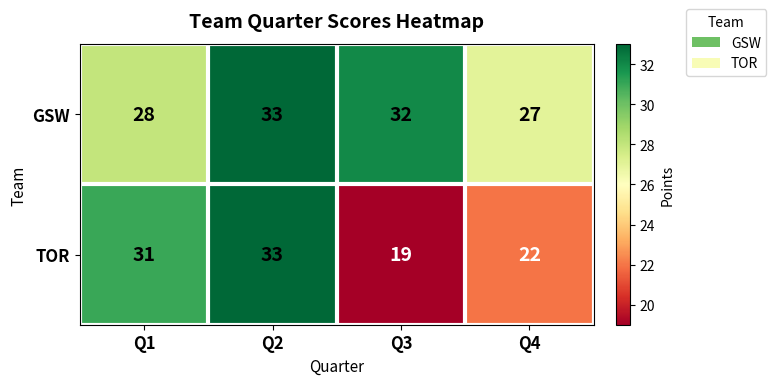

Which series has the largest total across all categories?

GSW